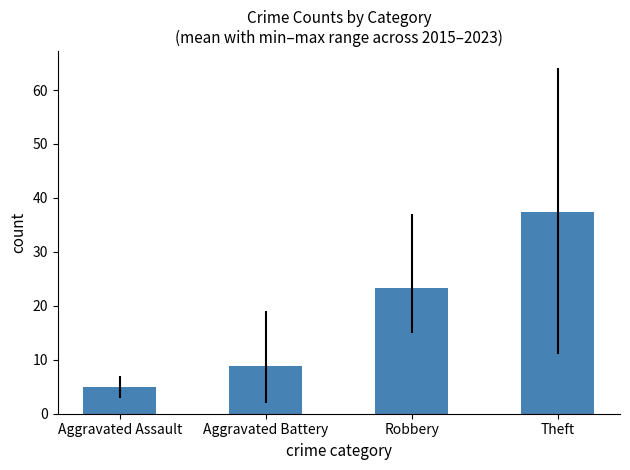

What is the maximum value shown in the chart?

37.4